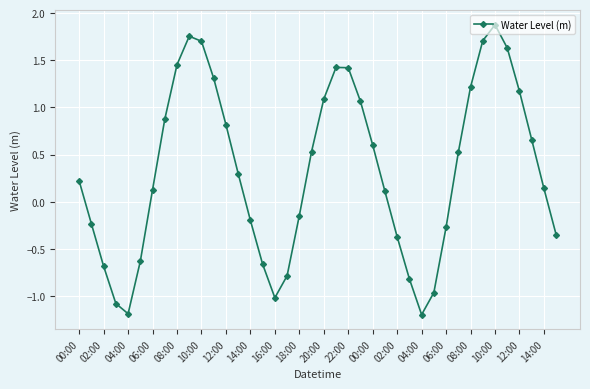

What is the sum of all values?

13.1